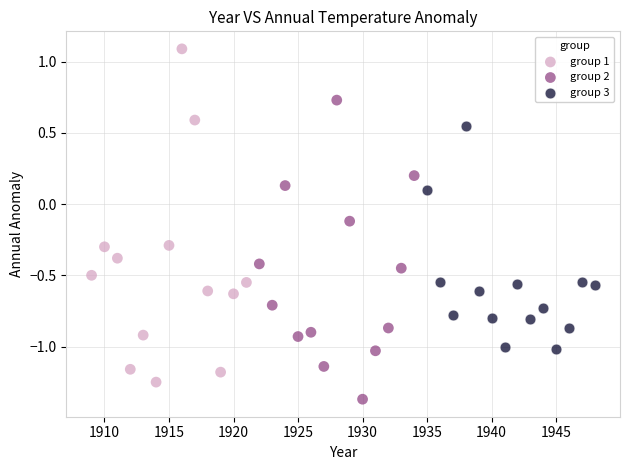

Which series has the widest spread of Y values?

group 1